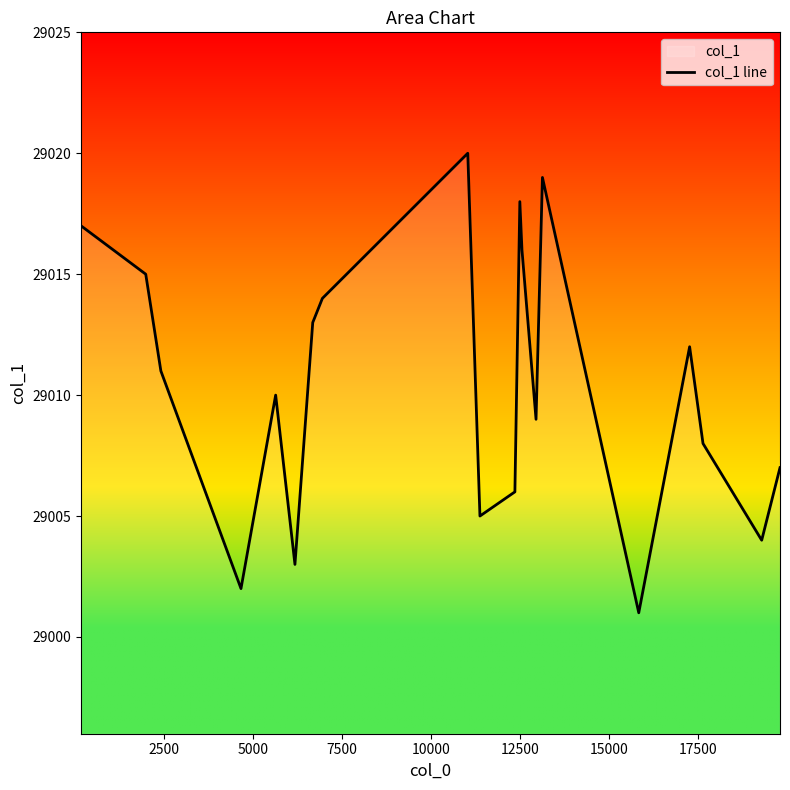

What is the greatest value displayed?

29020